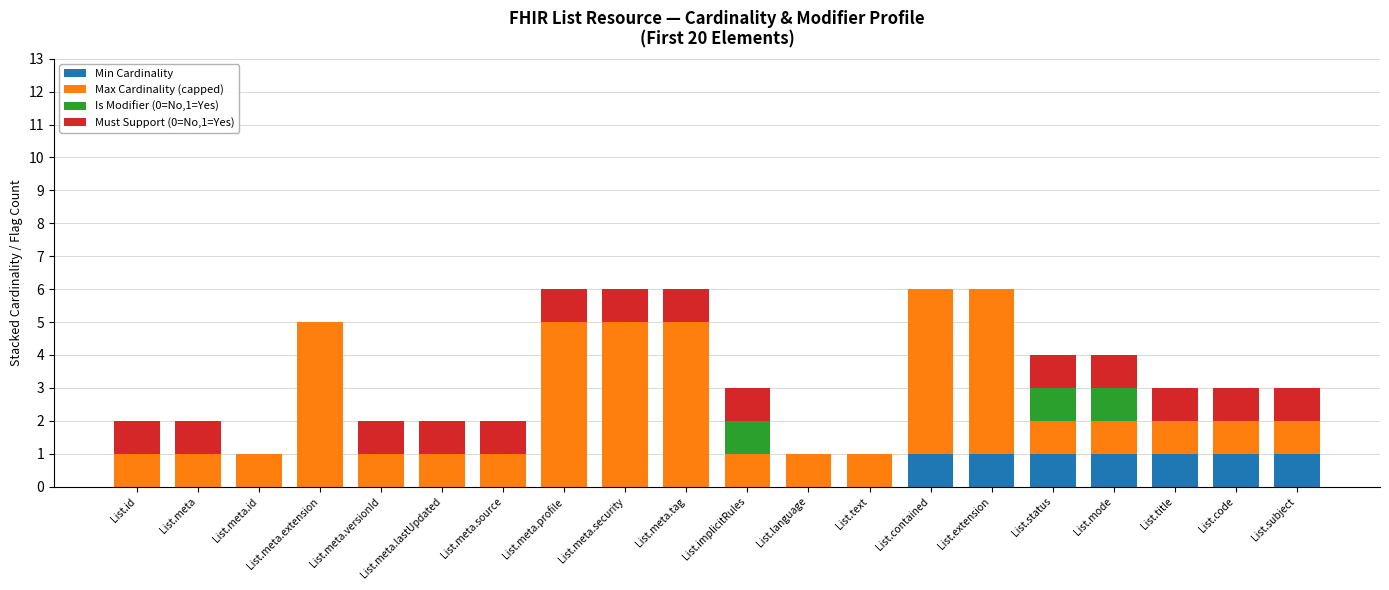

Is it true that Min Cardinality equals 0 at List.meta.security?

True